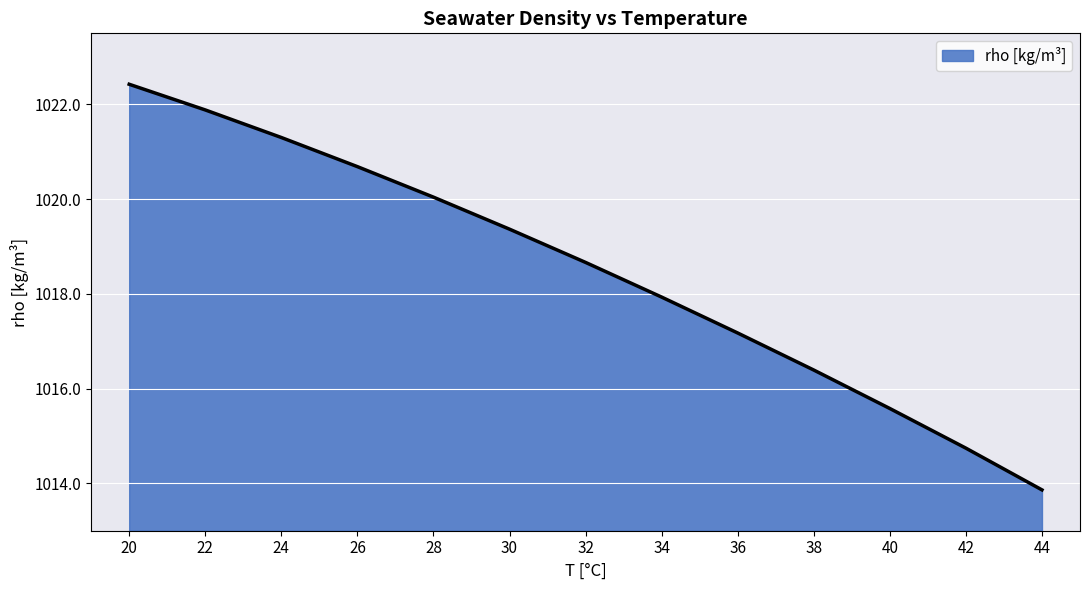

Reading right to left, transcribe all the data shown in this chart.

1013.9	1014.7	1015.6	1016.4	1017.2	1017.9	1018.7	1019.4	1020.0	1020.7	1021.3	1021.9	1022.4